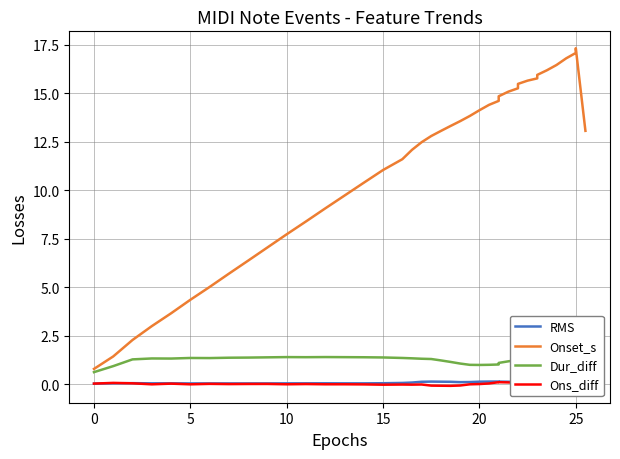

At which label is Onset_s closest to 9?

12